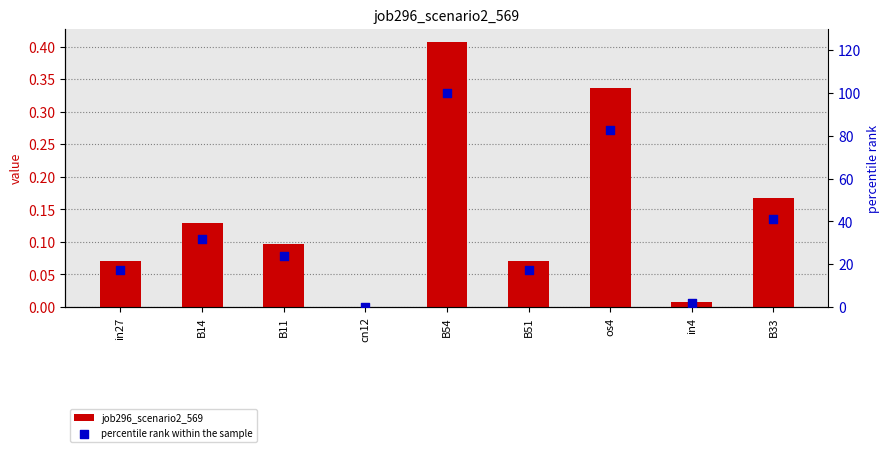

Which series has the widest spread of Y values?

percentile rank within the sample